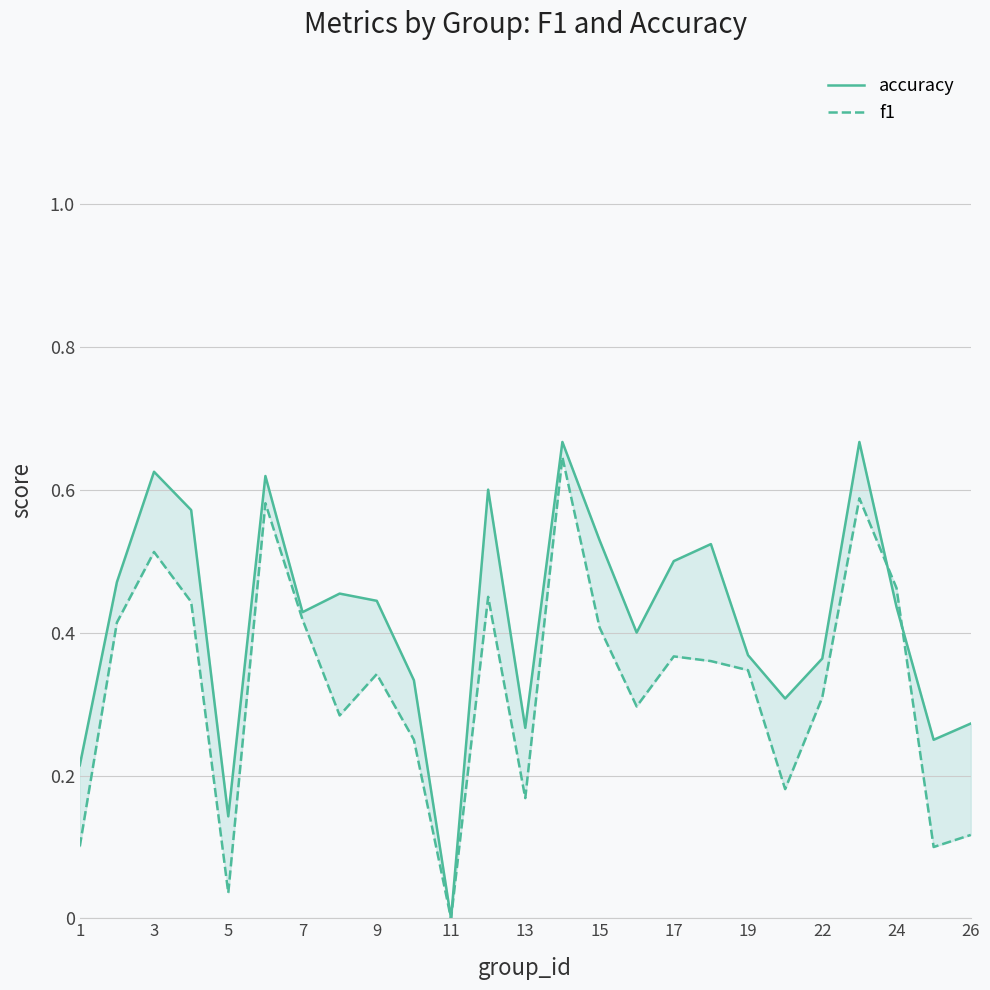

True or false: f1 and accuracy intersect in this chart.

True